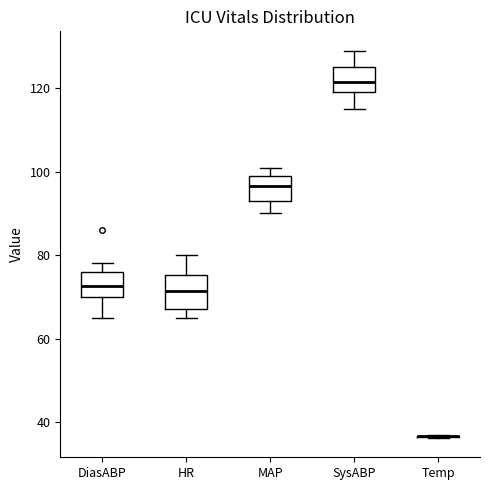

Reading left to right, transcribe this box plot: for each box, give where its median line is, the range the box spans, and where its two whiskers end, as read against the y-axis. The values are not printed on the chart, so give them approximately, as read against the axis.

DiasABP: median 72, box 70 to 76, whiskers 66 to 78
HR: median 72, box 68 to 76, whiskers 66 to 80
MAP: median 96, box 94 to 100, whiskers 90 to 102
SysABP: median 122, box 120 to 126, whiskers 116 to 130
Temp: box collapsed to a line at 36, whiskers 36 to 38